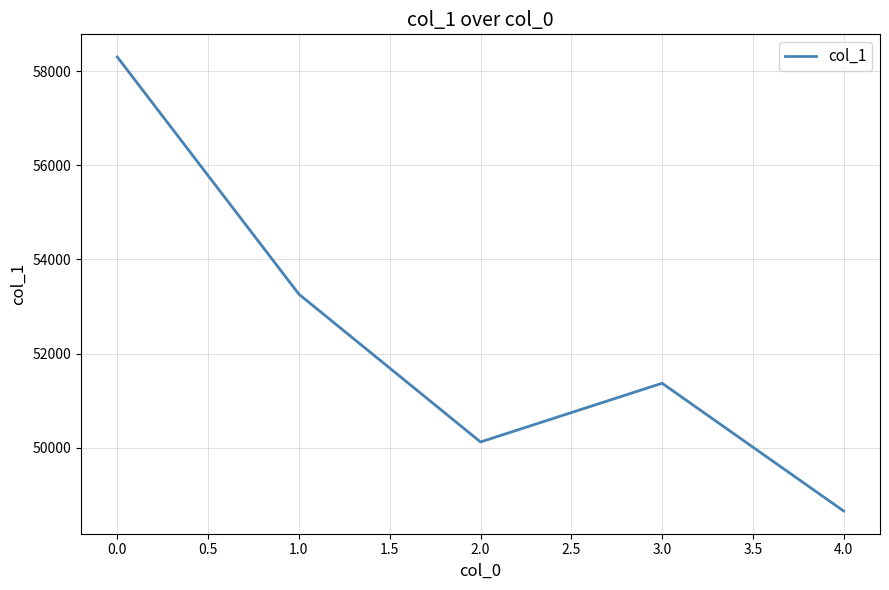

Where is the first local maximum?

3.0